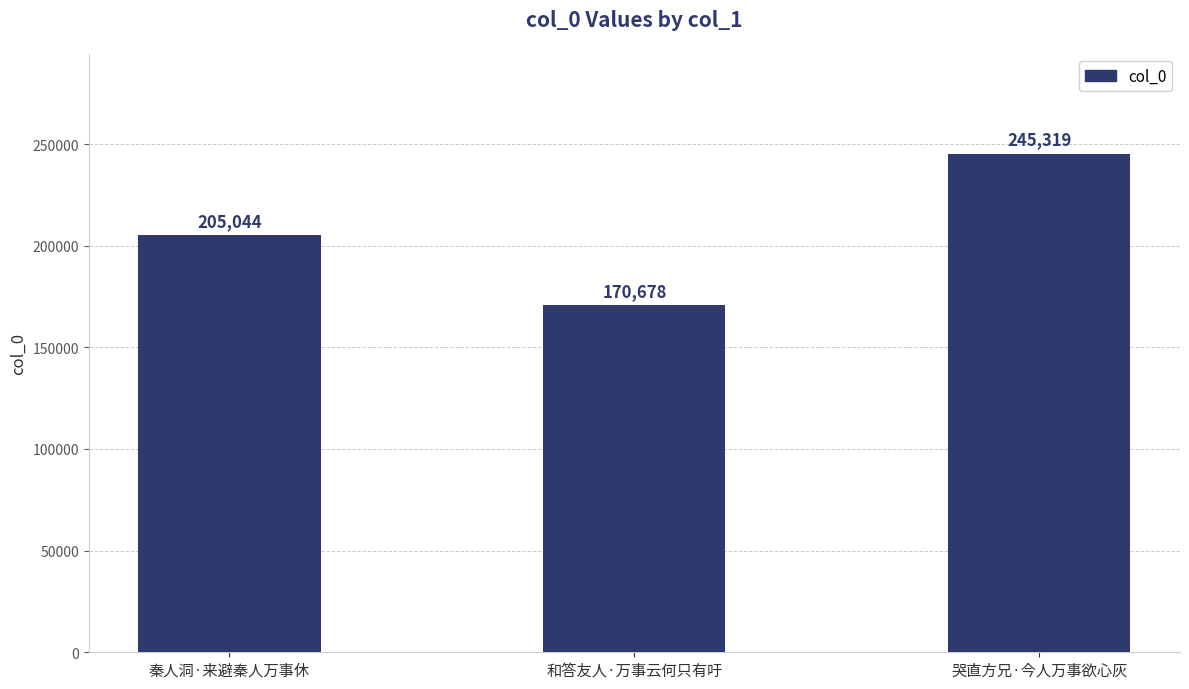

At which label is the value closest to 207998?

秦人洞·来避秦人万事休